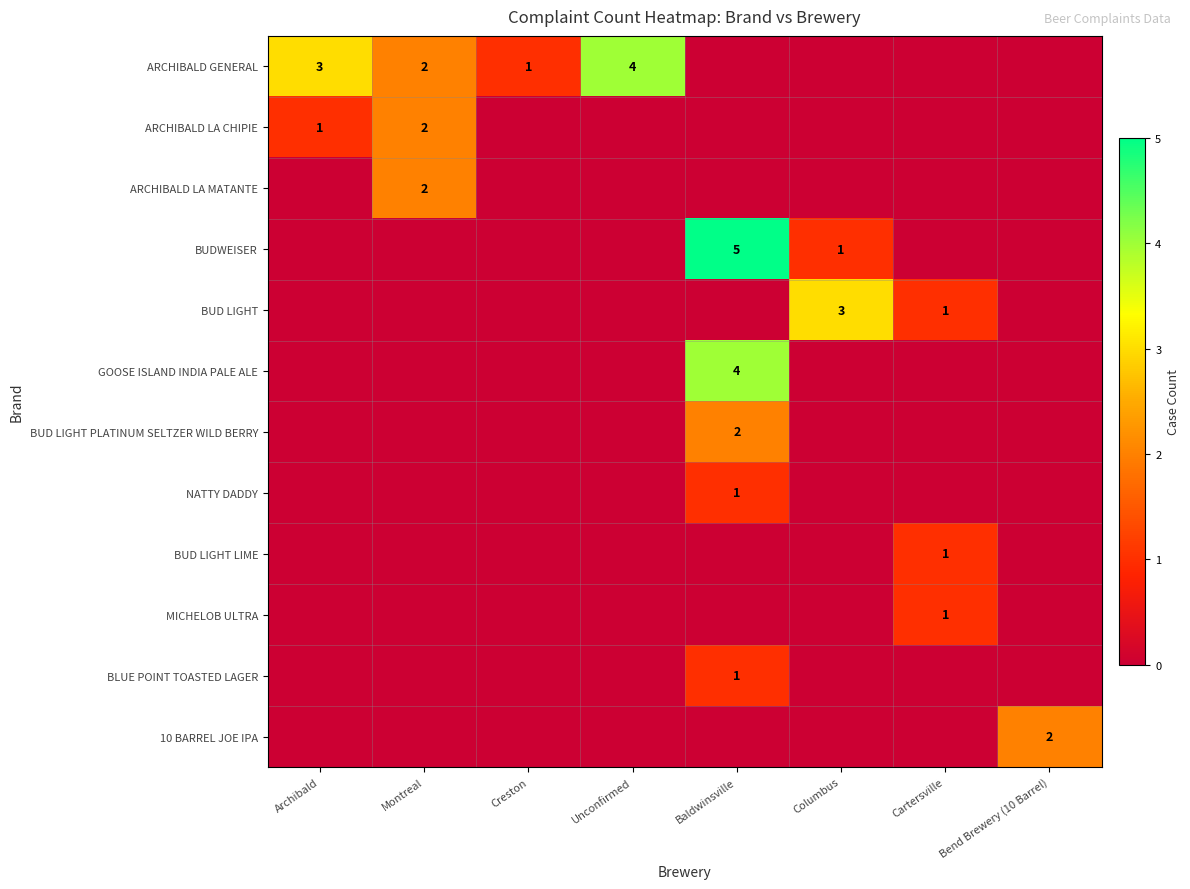

Is it true that ARCHIBALD LA CHIPIE equals 3 at Montreal?

False